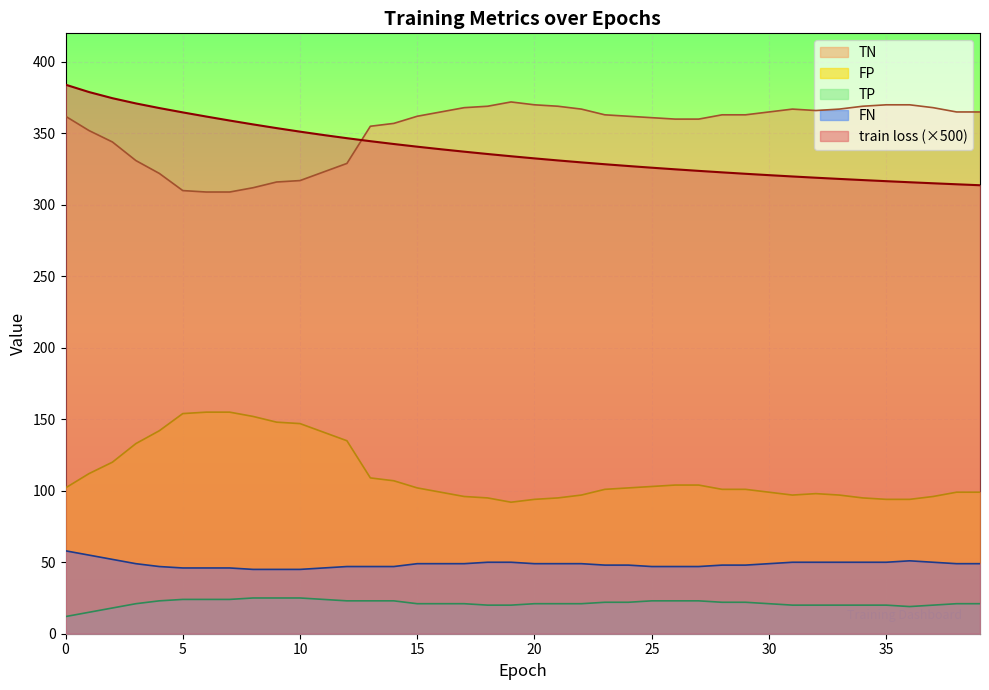

How many lines are shown in the chart?

5